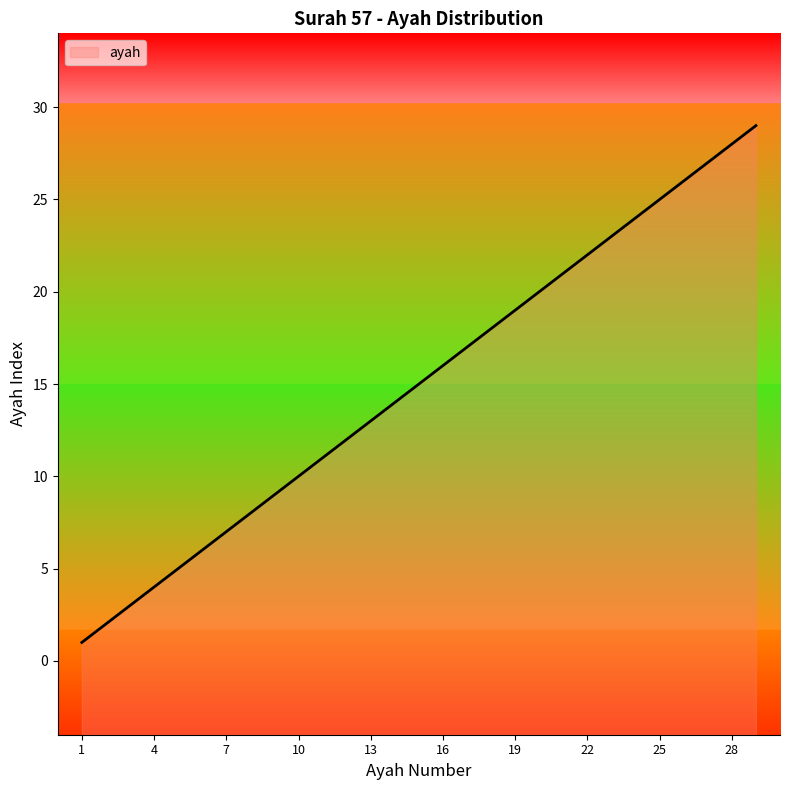

Approximately how many times larger is the value at 3 compared to 14?

0.2